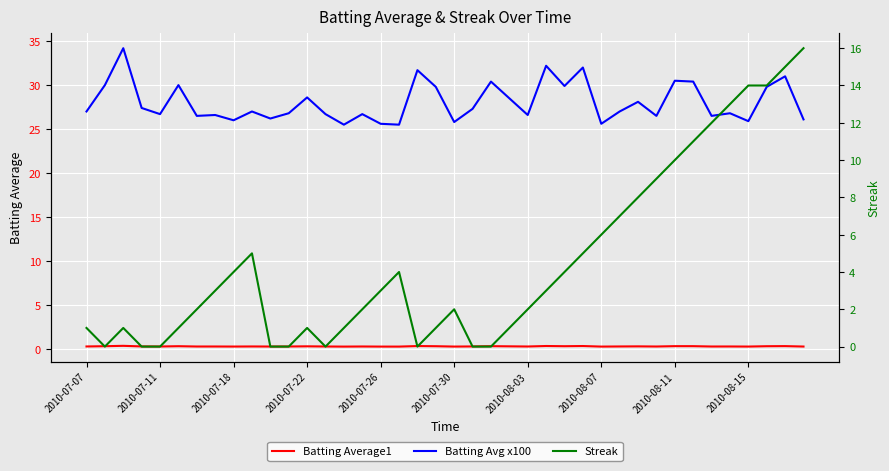

What are all the series names shown in the legend?

Batting Average1, Batting Avg x100, Streak